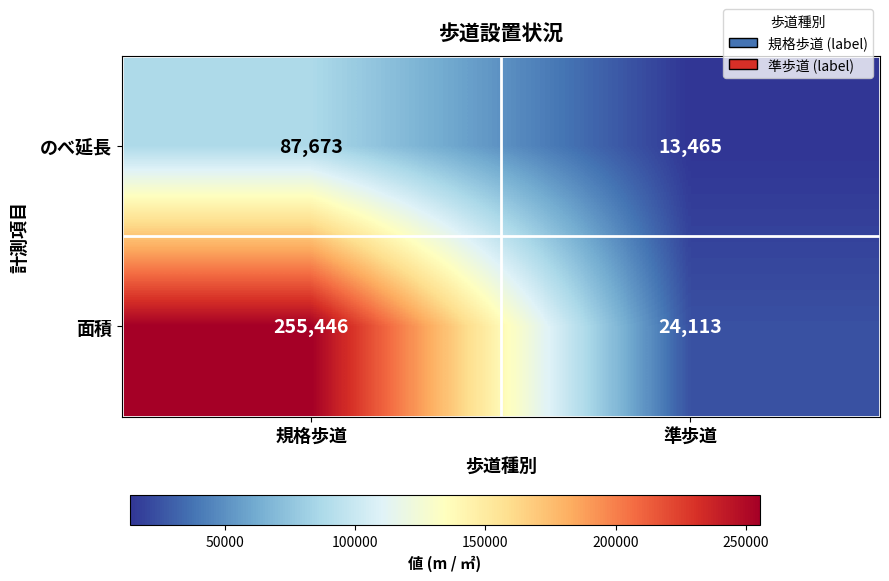

Reading left to right, what are all the values shown in this chart?

のべ延長: 規格歩道=87673	準歩道=13465
面積: 規格歩道=255446	準歩道=24113